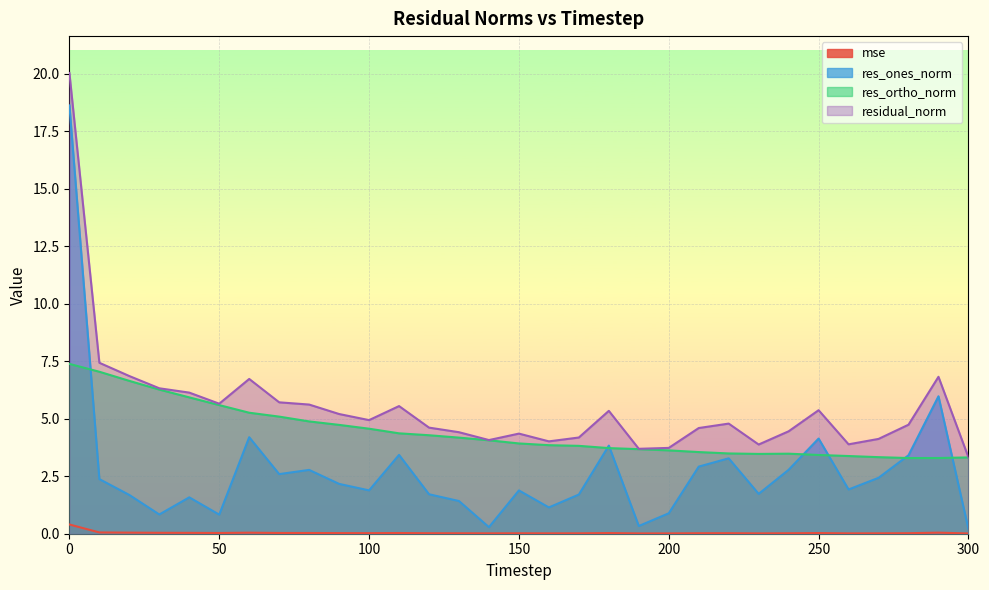

Which series has the largest total across all categories?

residual_norm